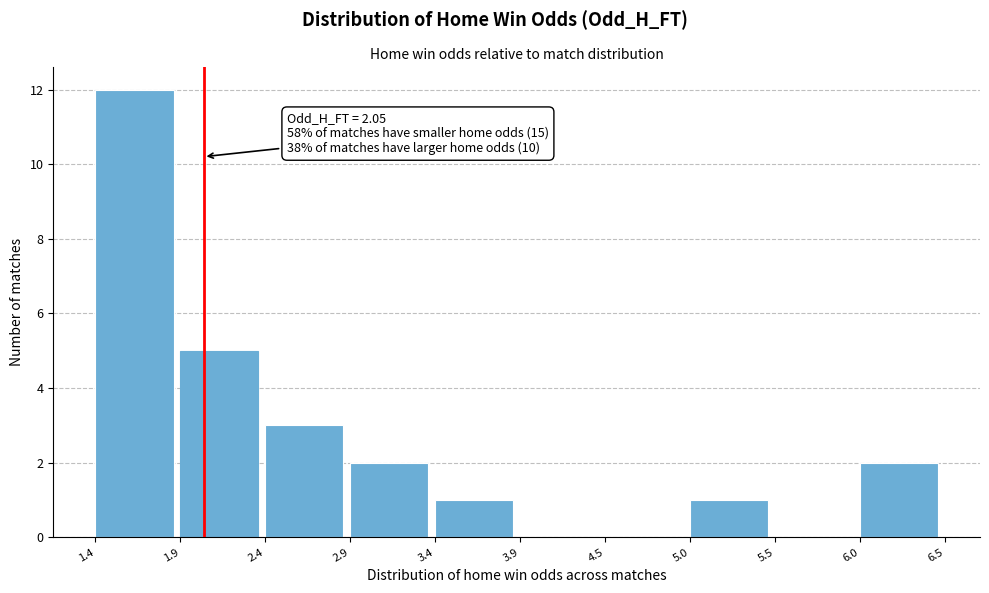

Over which range of the x-axis is the bar tallest?

1.4 to 1.9